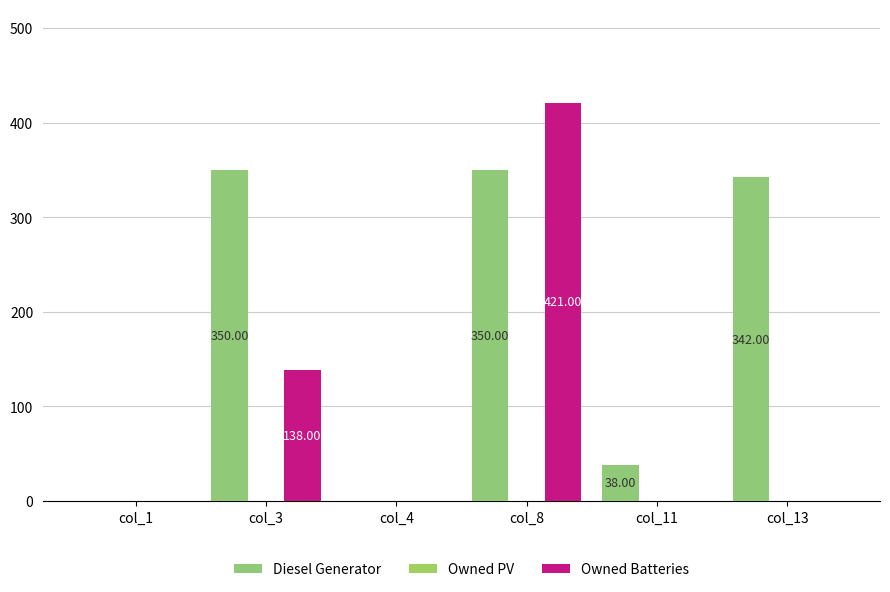

What is the sum of the Diesel Generator values at col_3 and col_4?

350